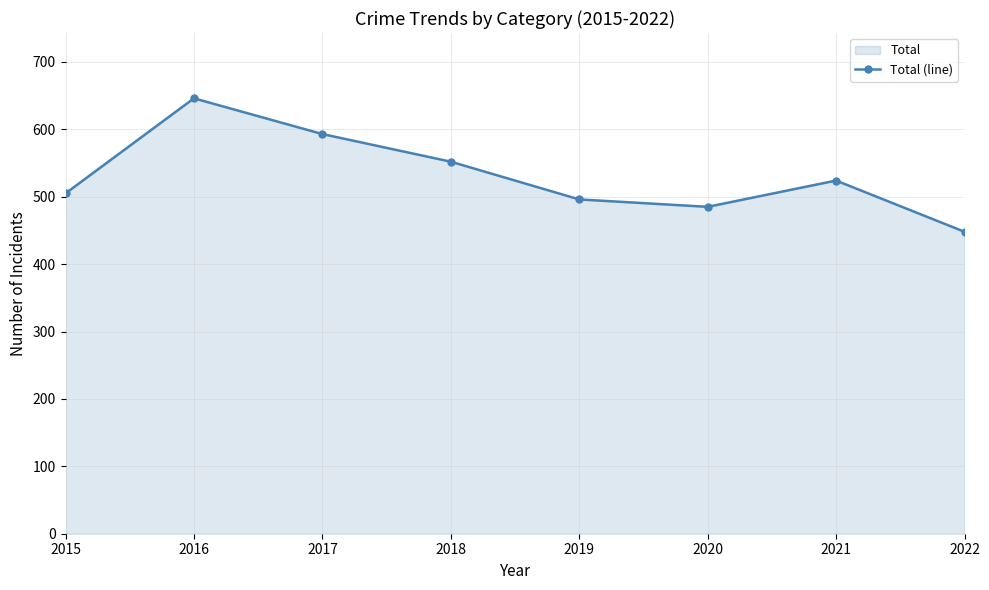

Between 2019 and 2022, which is larger?

2019